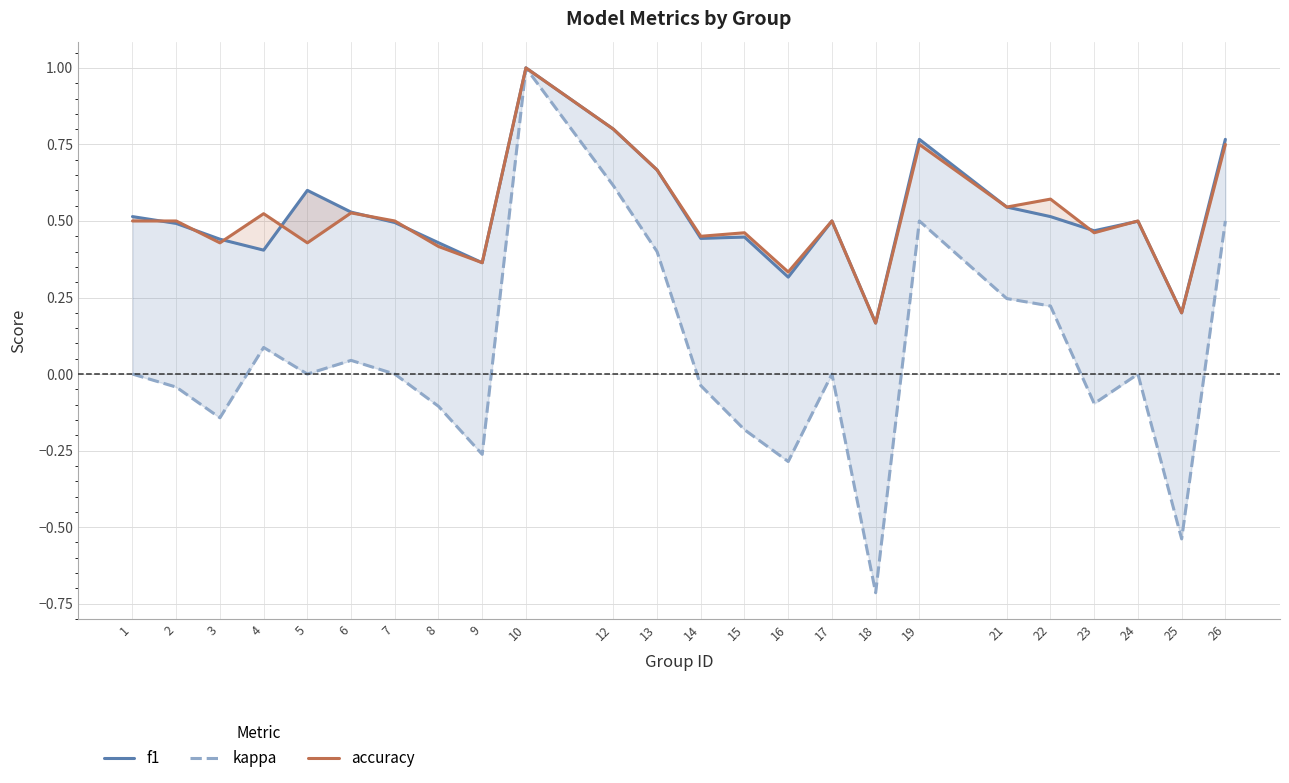

Is this an area chart (filled region under the line)?

No